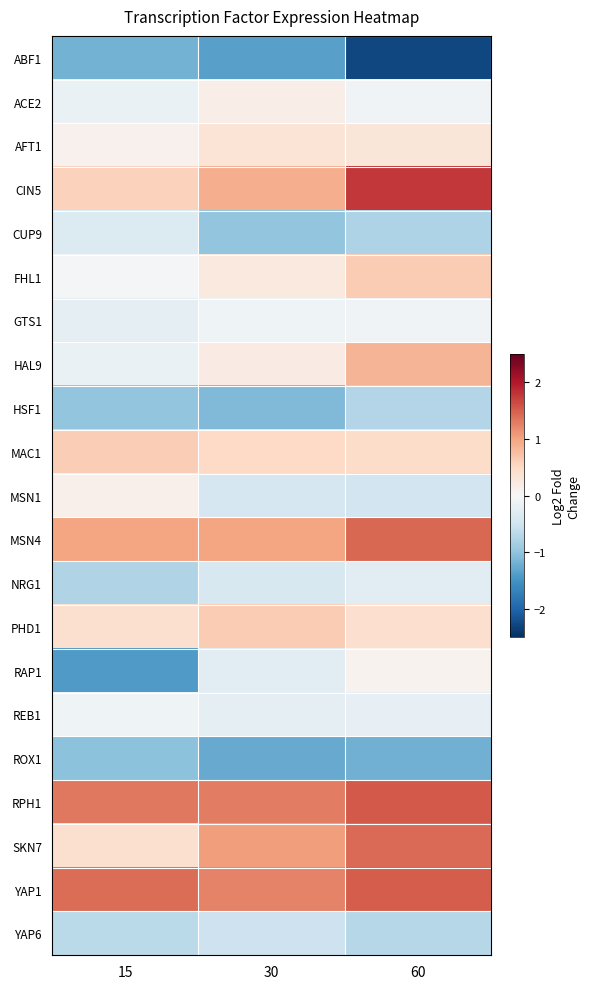

What is the minimum value shown in the chart?

-2.3